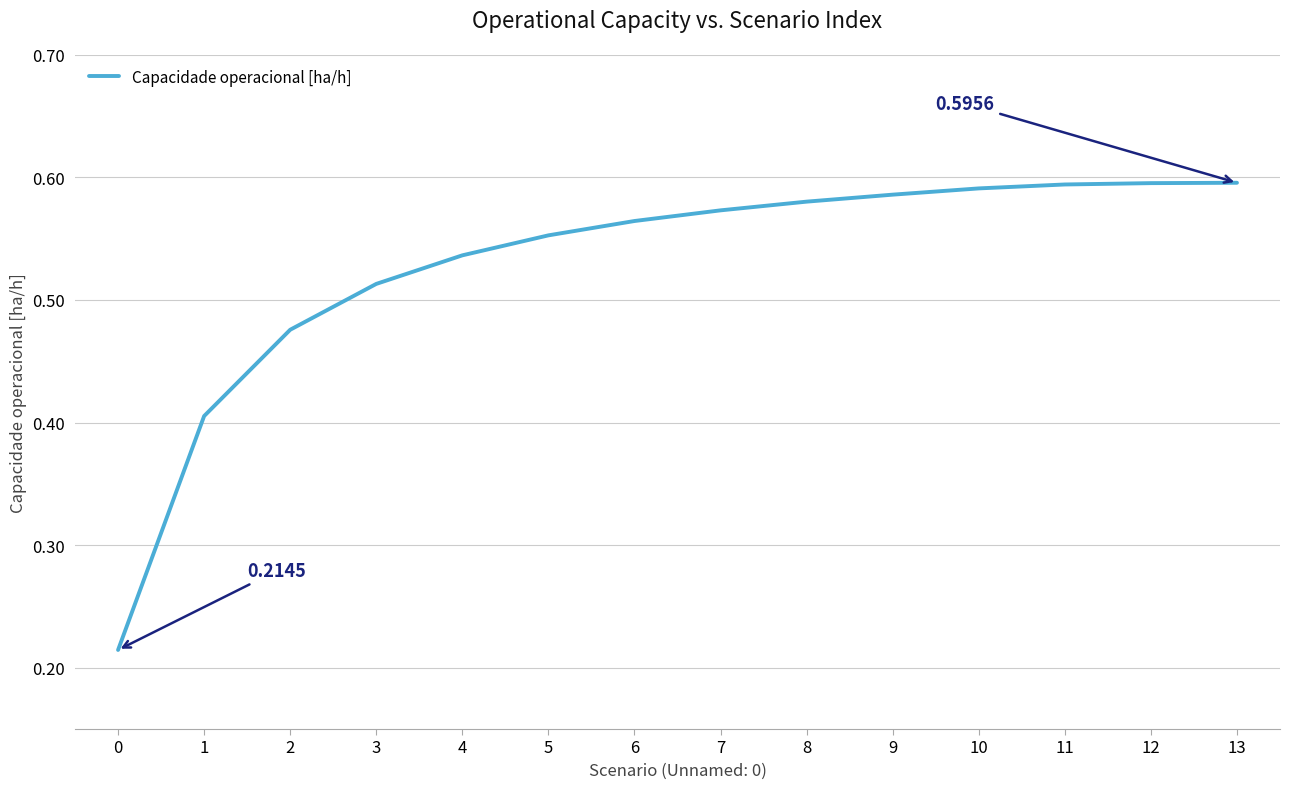

Which has a higher value, 13 or 0?

13